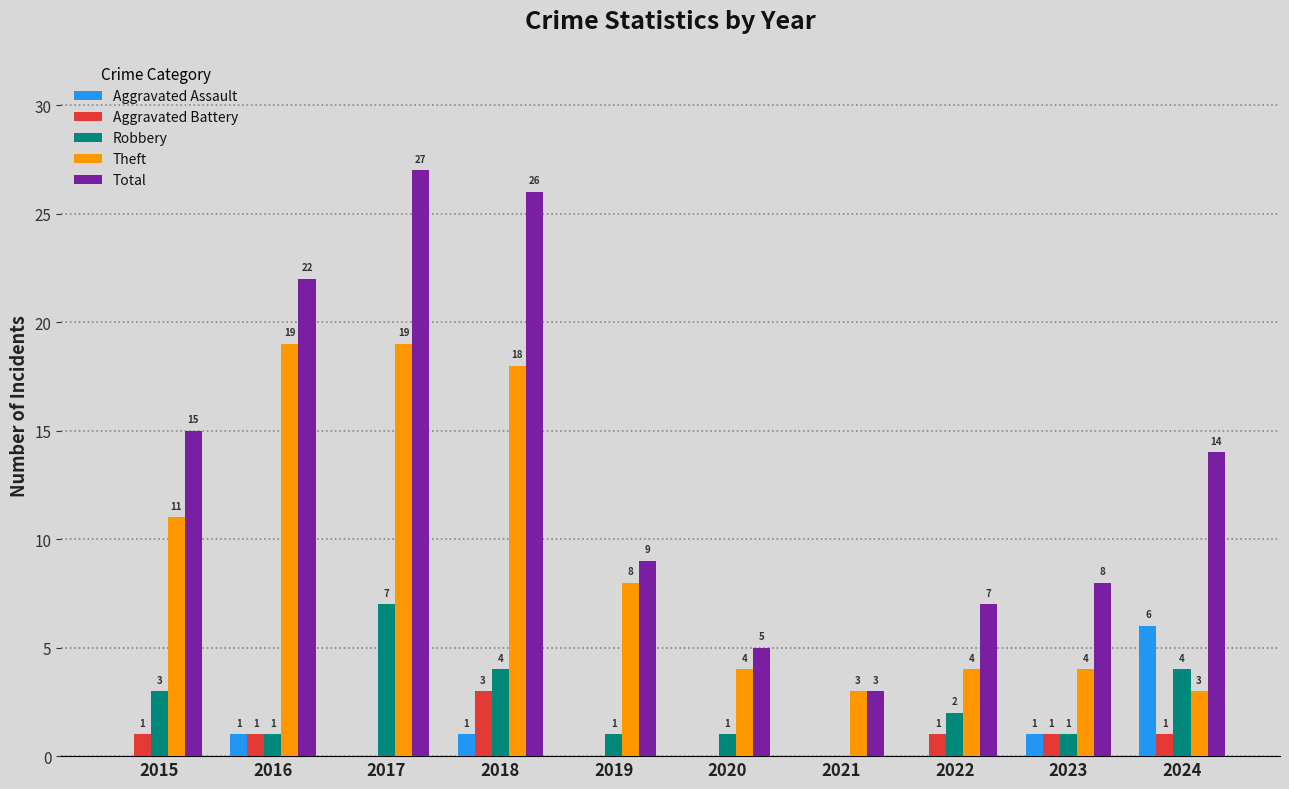

Reading right to left, list all the values displayed in this chart.

Aggravated Assault: 6	1	0	0	0	0	1	0	1	0
Aggravated Battery: 1	1	1	0	0	0	3	0	1	1
Robbery: 4	1	2	0	1	1	4	7	1	3
Theft: 3	4	4	3	4	8	18	19	19	11
Total: 14	8	7	3	5	9	26	27	22	15